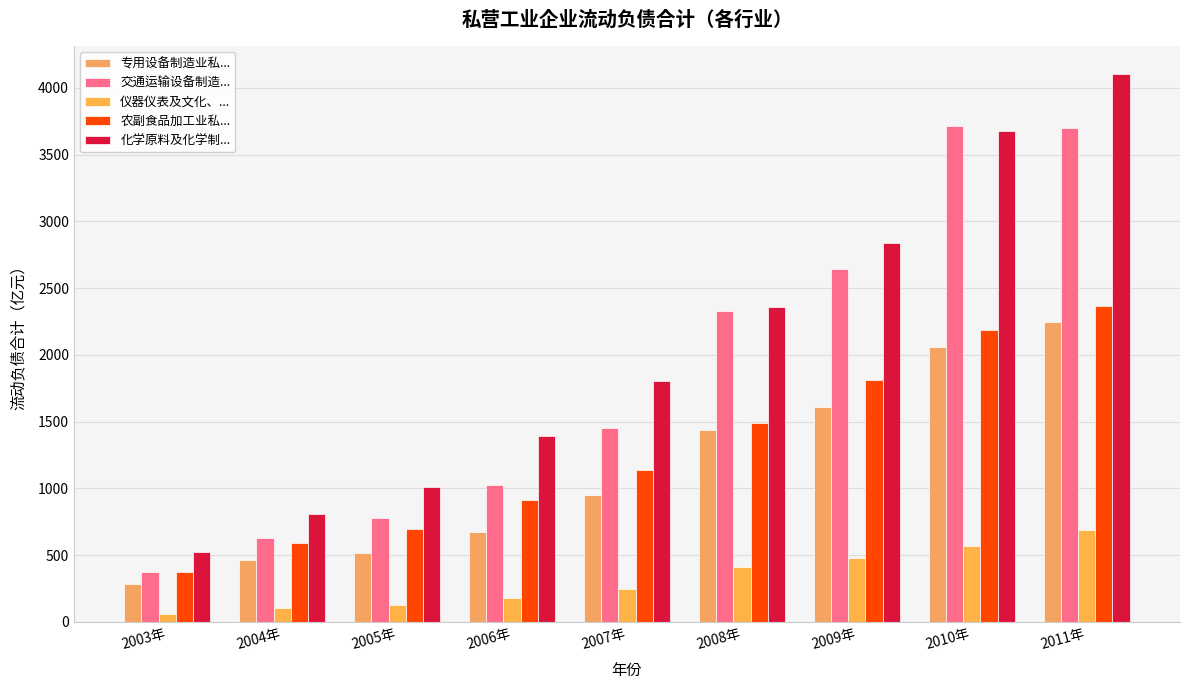

What is the value of the 专用设备制造业私... bar at the 8th from the left?

2060.1